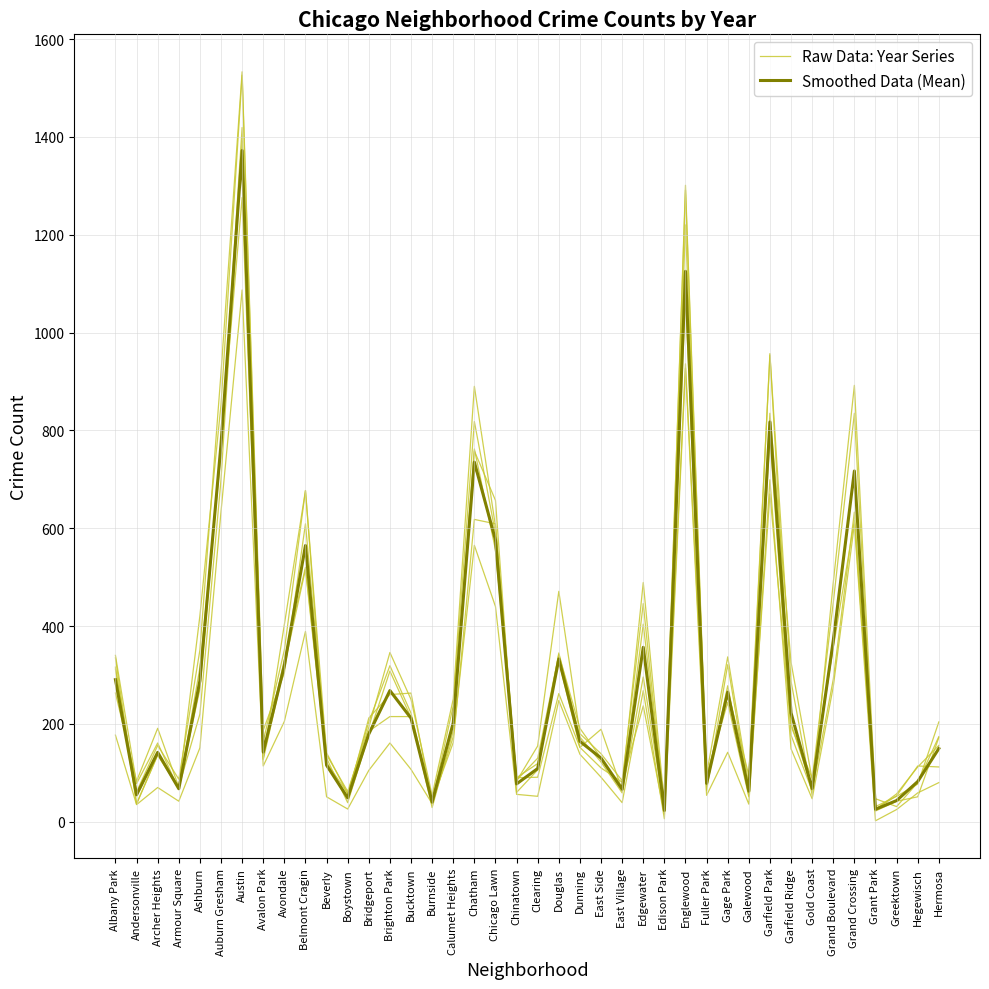

Is the value of Smoothed Data (Mean) at Burnside greater than the value of Raw Data: Year Series at Douglas?

No